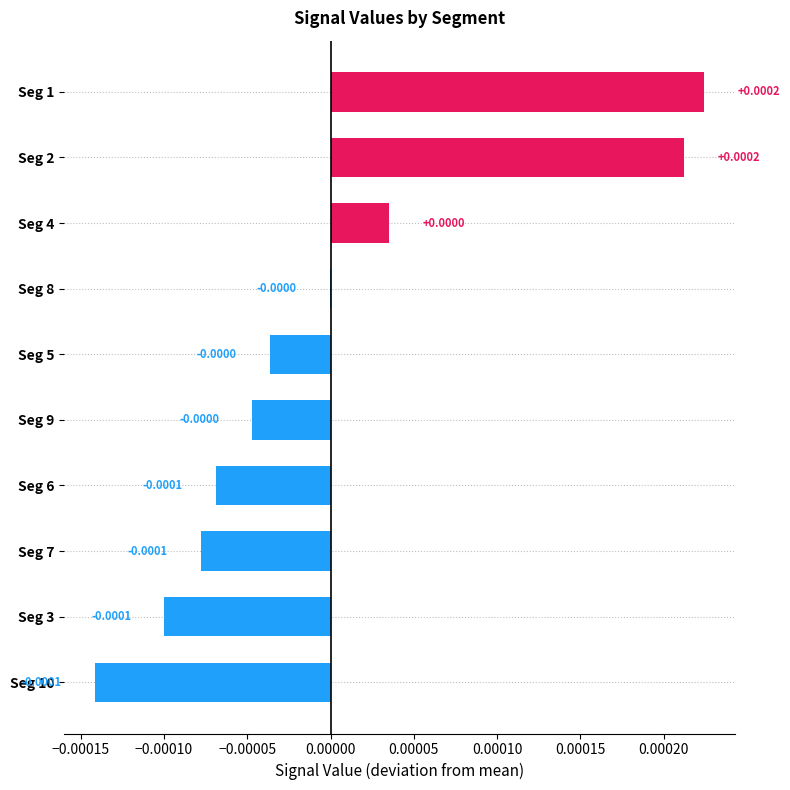

How many data points are above 0?

3